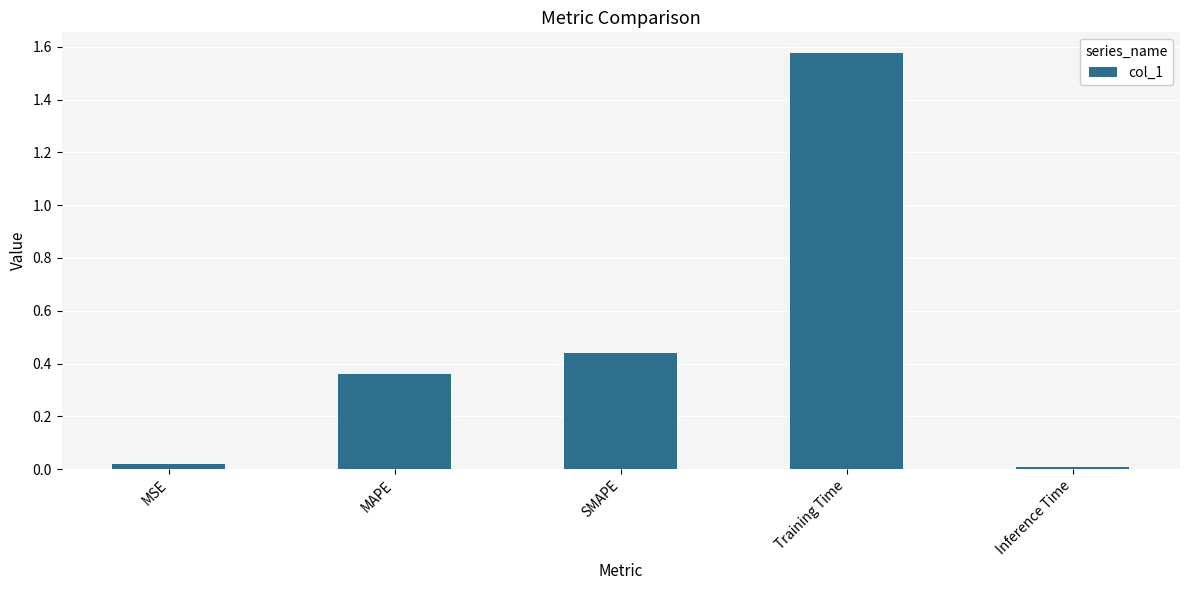

What is the sum of all values?

2.4